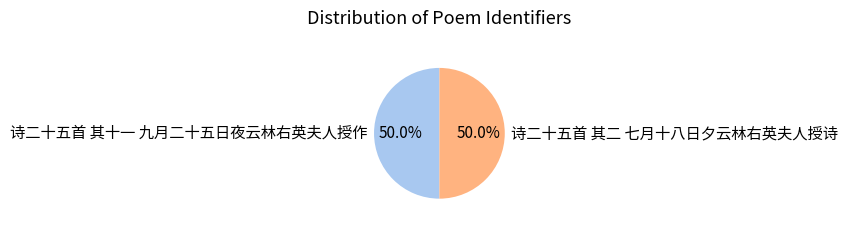

Is the sum of 诗二十五首 其十一 九月二十五日夜云林右英夫人授作 and 诗二十五首 其二 七月十八日夕云林右英夫人授诗 greater than half?

Yes